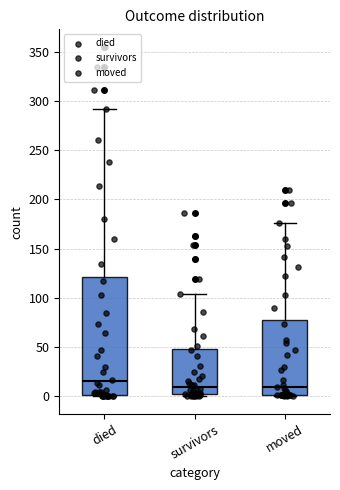

Where is the upper edge of the box for survivors on the y-axis? The values are not printed on the chart, so give them approximately, as read against the axis.

50